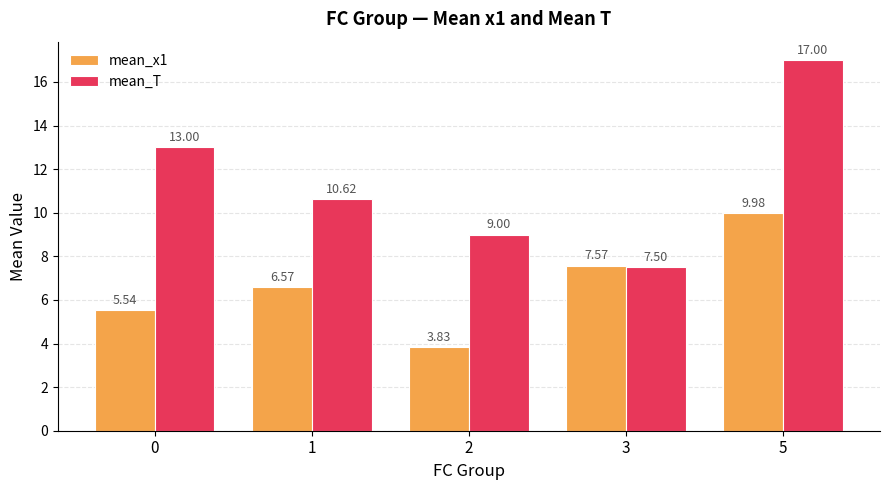

What is the value of the mean_x1 bar at the 5th from the left?

10.0